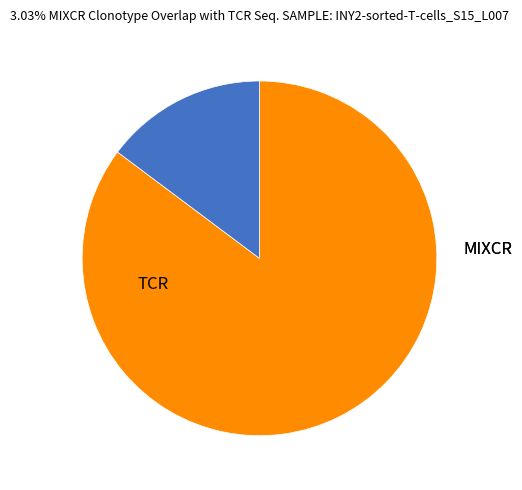

Is there a majority slice in this chart?

Yes